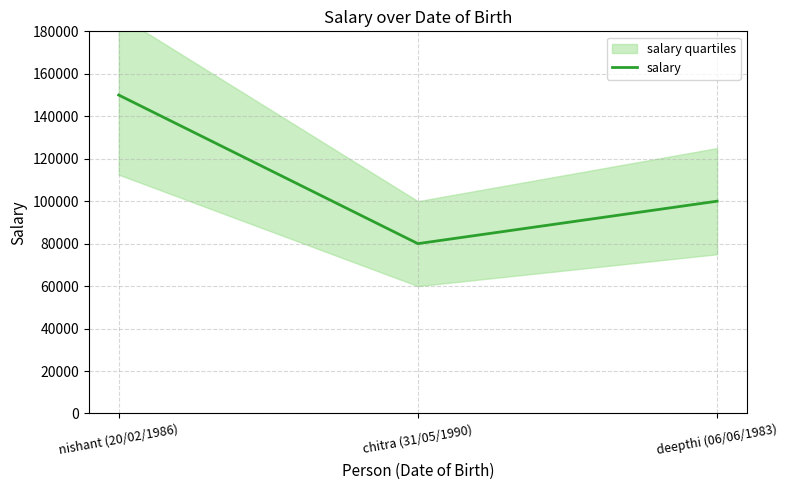

Reading left to right, list all the values displayed in this chart.

nishant (20/02/1986)=150000	chitra (31/05/1990)=80000	deepthi (06/06/1983)=100000